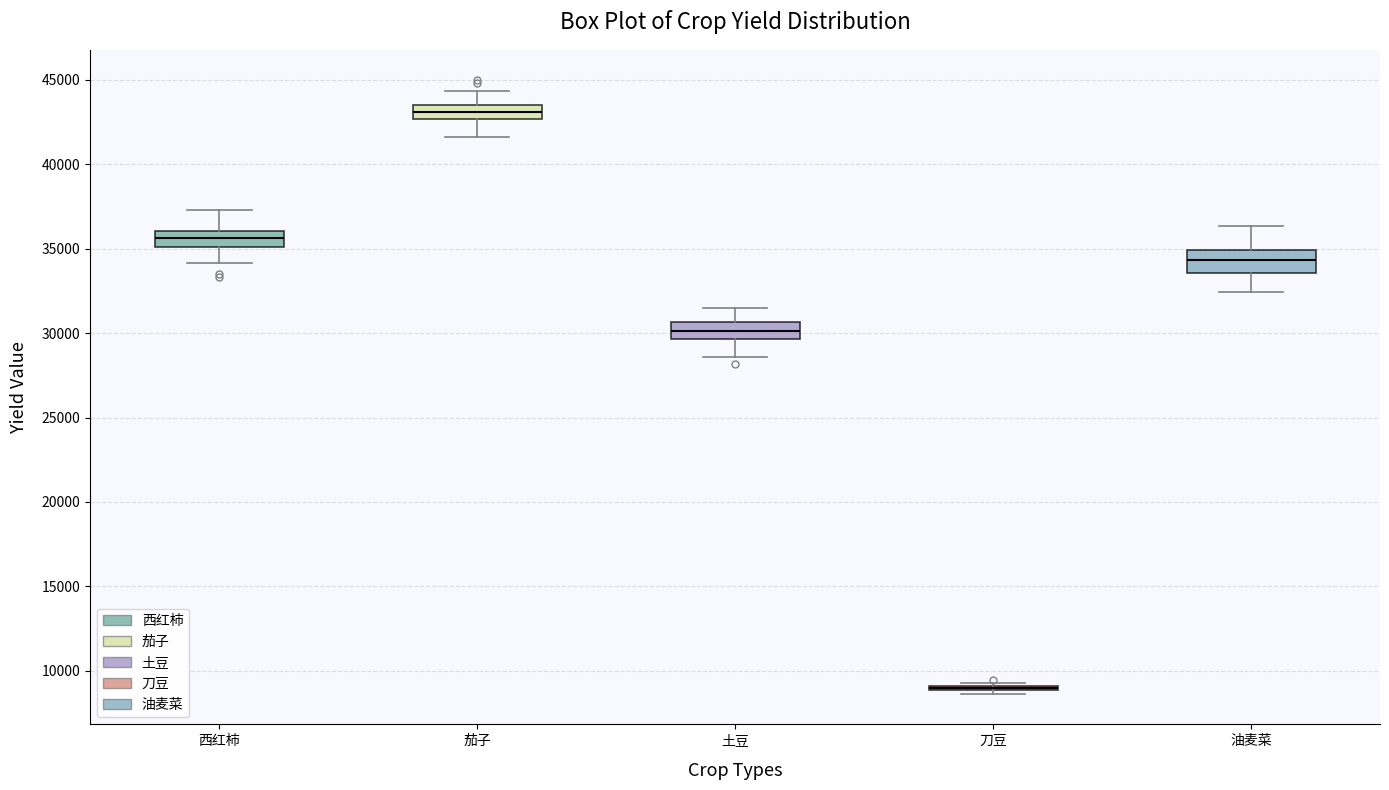

Reading left to right, read every box against the y-axis: the position of its median line, the range the box covers, and the ends of its whiskers. The values are not printed on the chart, so give them approximately, as read against the axis.

西红柿: median 35500, box 35000 to 36000, whiskers 34000 to 37500
茄子: median 43000, box 42500 to 43500, whiskers 41500 to 44500
土豆: median 30000, box 29500 to 30500, whiskers 28500 to 31500
刀豆: box collapsed to a line at 9000, whiskers 8500 to 9500
油麦菜: median 34500, box 33500 to 35000, whiskers 32500 to 36500